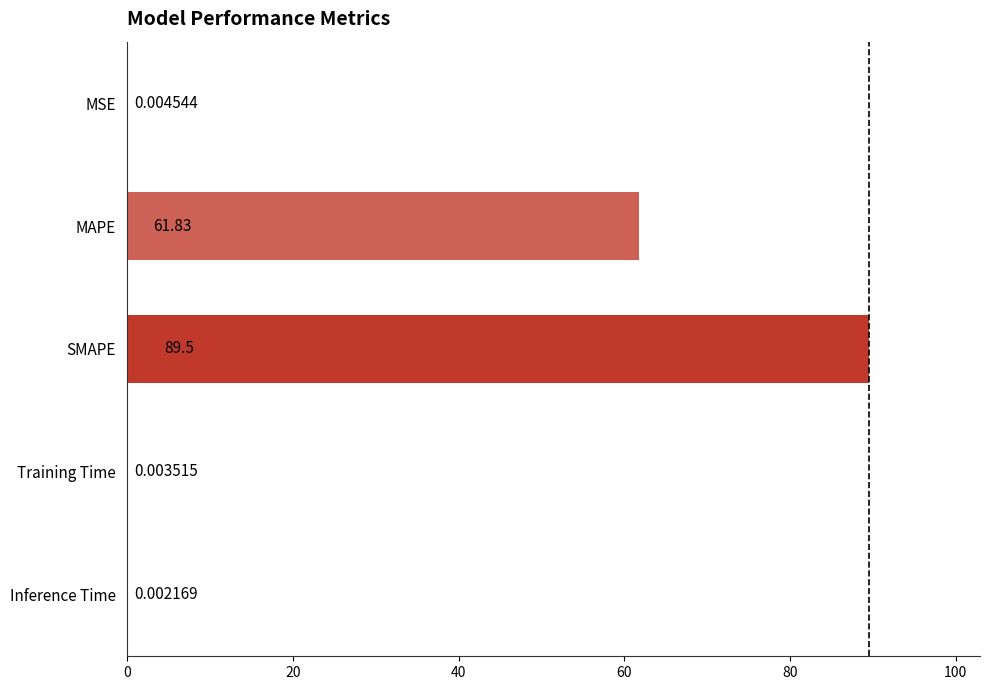

What is the change in value from SMAPE to Inference Time?

-89.5